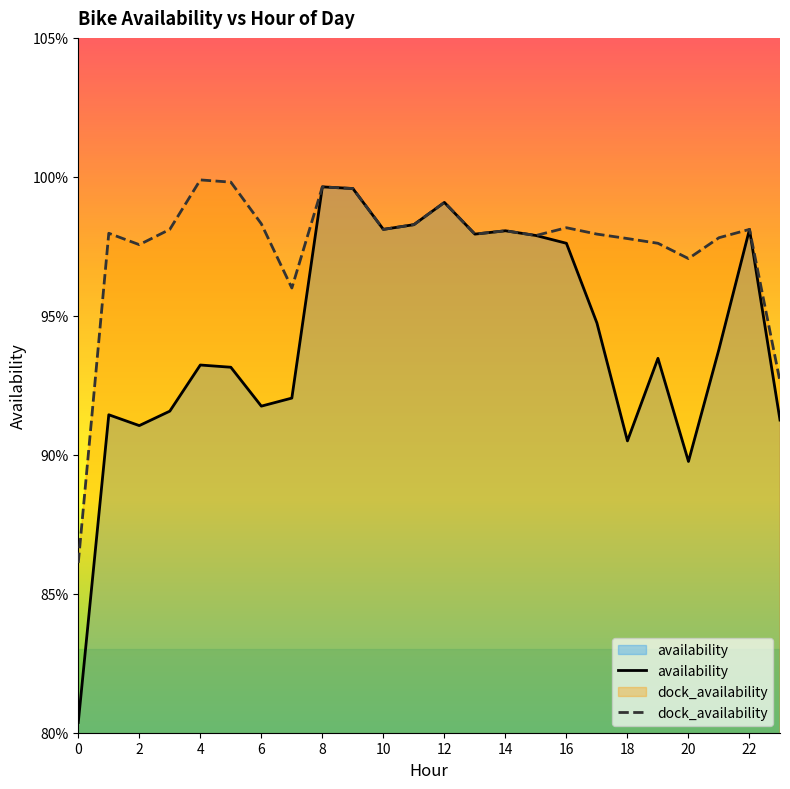

Is it true that dock_availability equals 1.2 at 23?

False